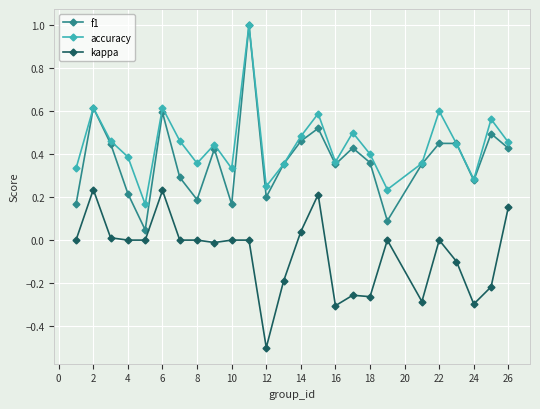

Which series has the widest spread of values?

f1